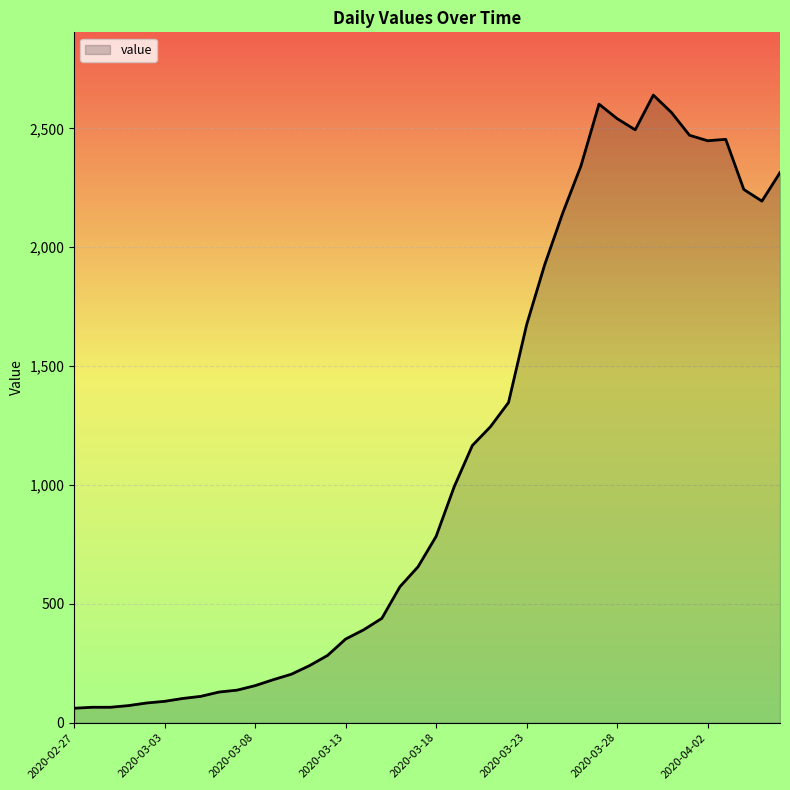

What is the greatest value displayed?

2640